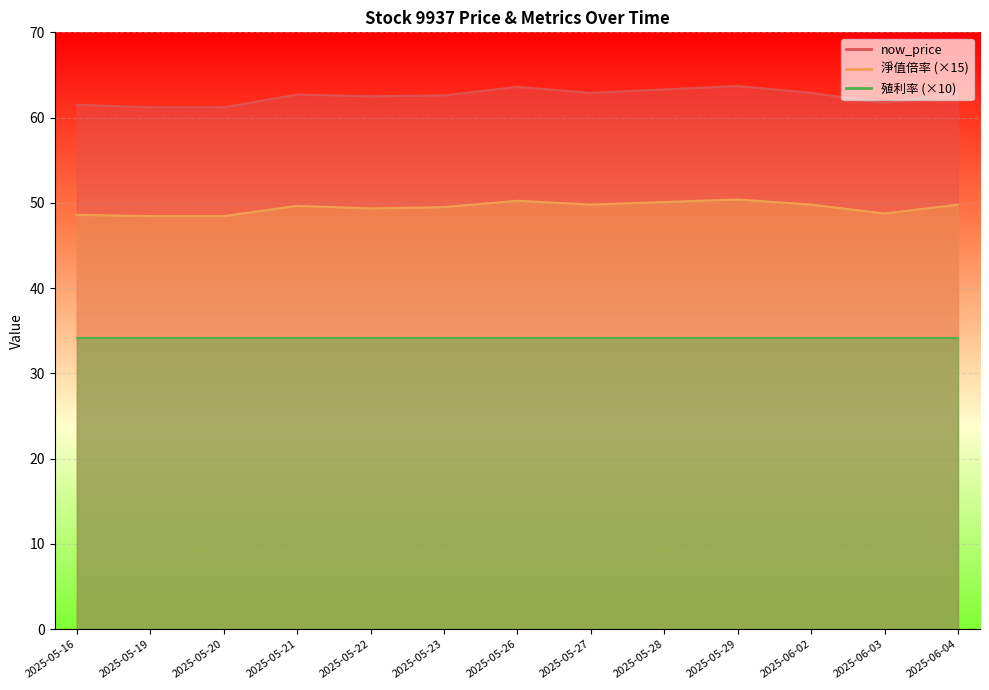

Count the 淨值倍率 values in the range 48 to 49.

4